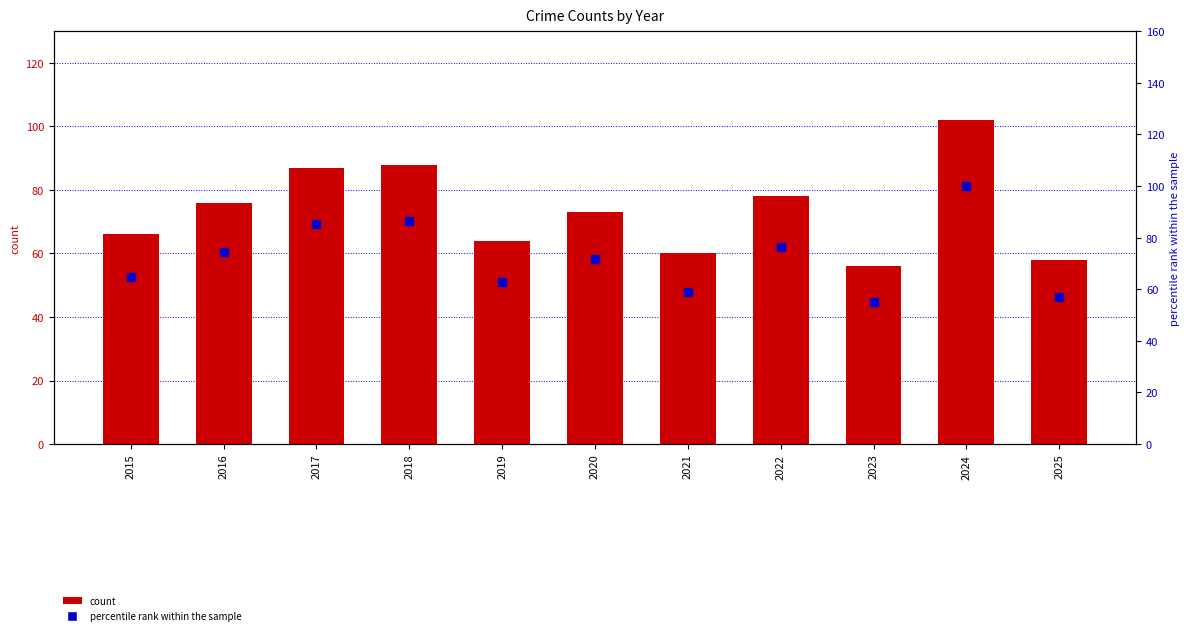

What are all the series names shown in the legend?

count, percentile rank within the sample